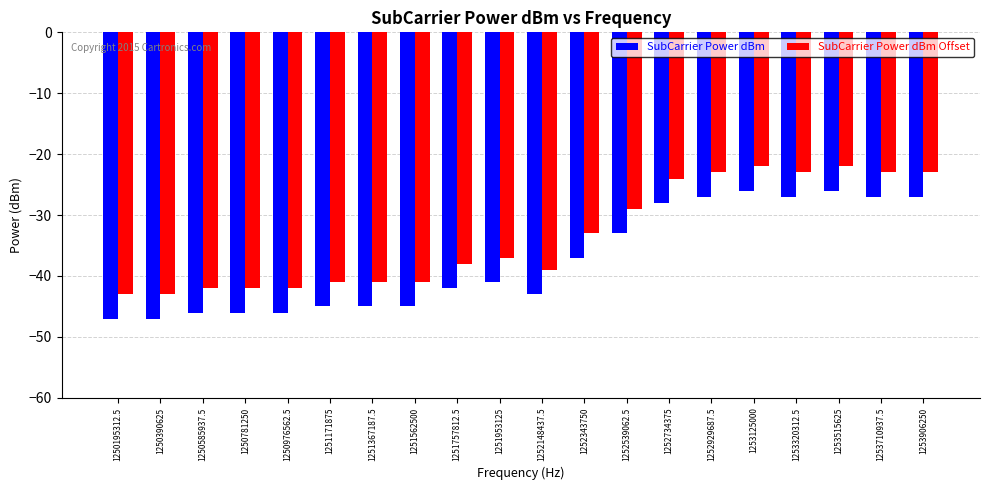

Rank the series at 1250195312.5 from highest to lowest value.

SubCarrier Power dBm Offset, SubCarrier Power dBm